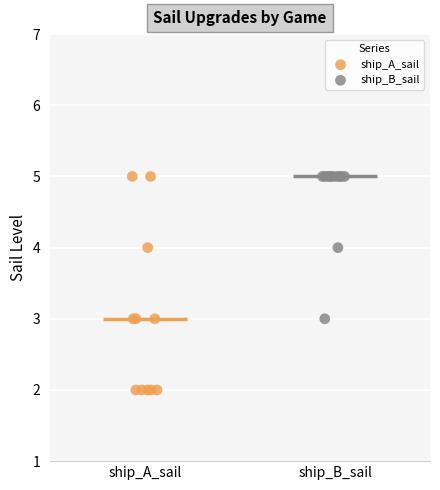

Which series reaches the minimum Y coordinate?

ship_A_sail